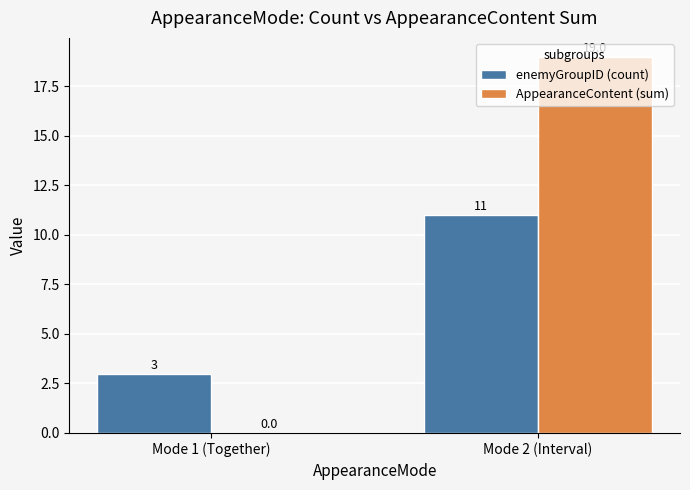

What are all the series names shown in the legend?

enemyGroupID (count), AppearanceContent (sum)